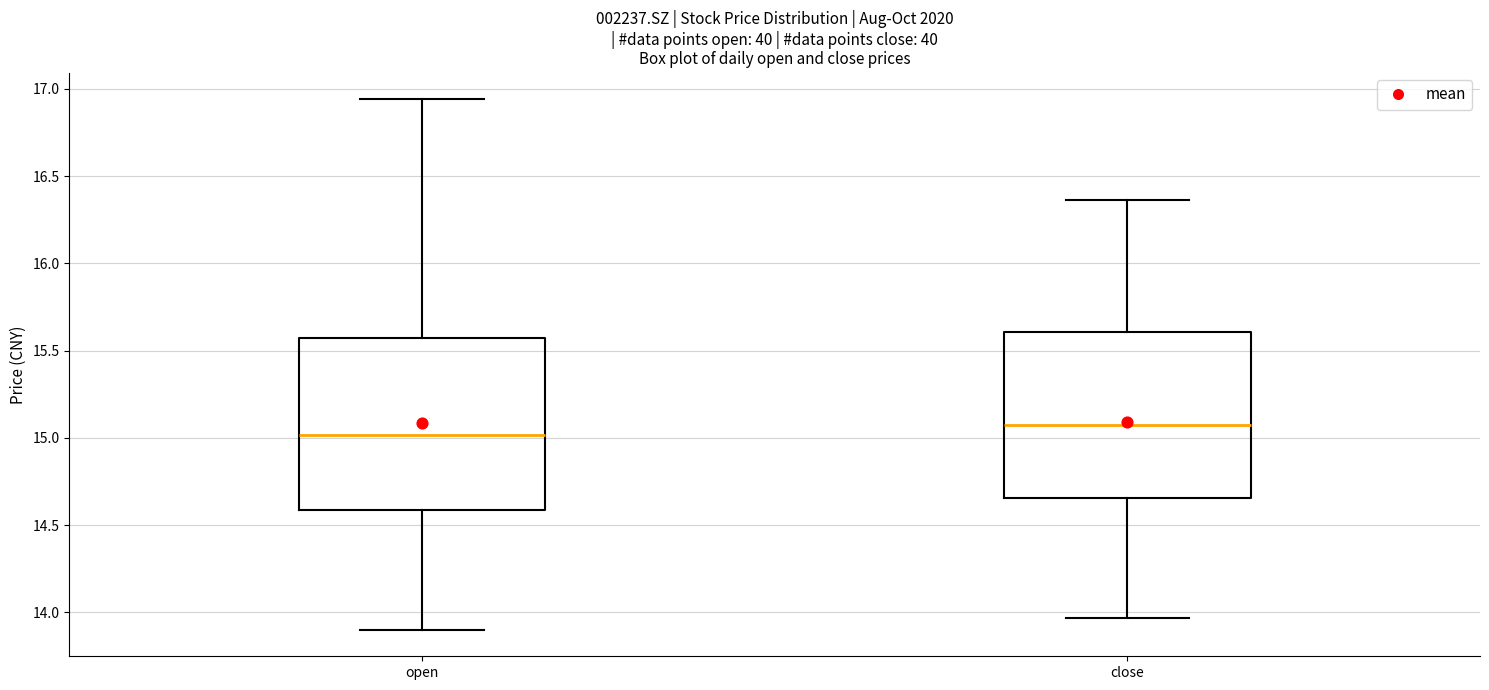

Which box has the lowest median line?

open